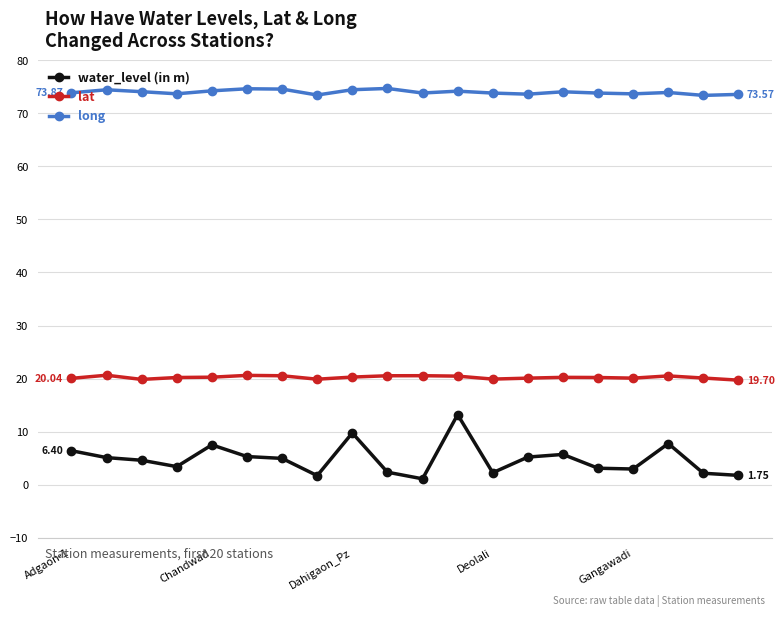

What is the sum of all water_level (in m) values?

96.2